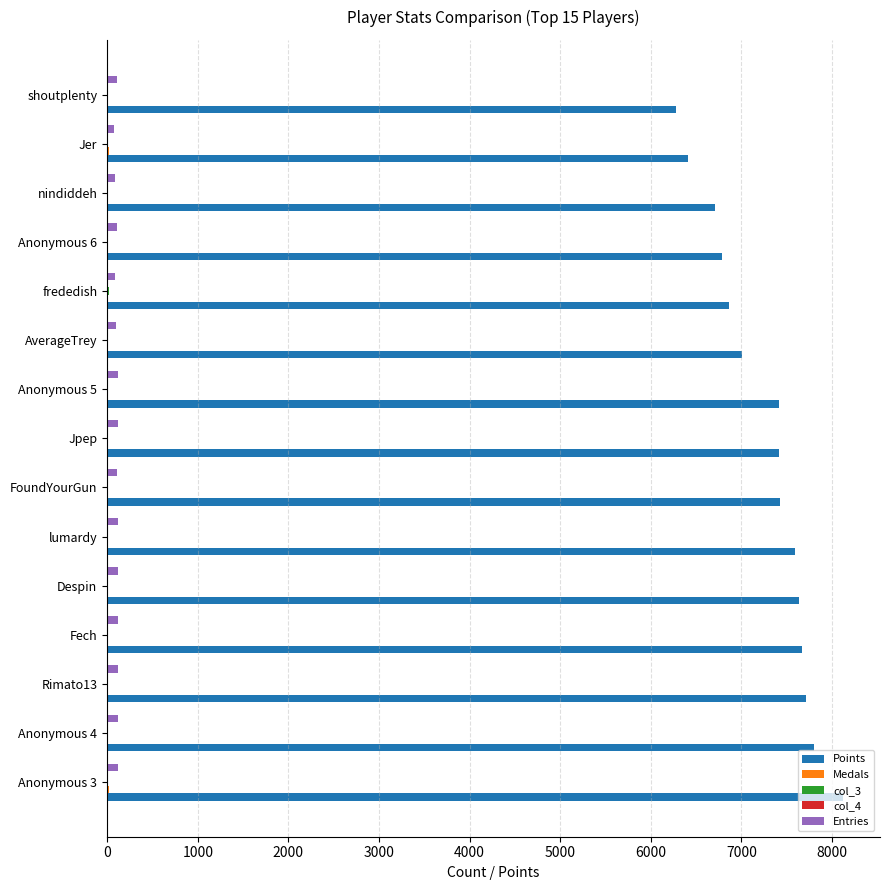

Which series changed the most between Anonymous 3 and Anonymous 5?

Points